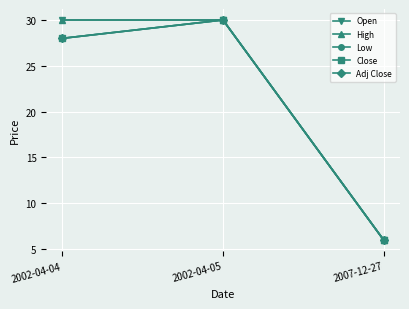

Reading right to left, list all the values displayed in this chart.

Open: 6	30	30
High: 6	30	30
Low: 6	30	28
Close: 6	30	28
Adj Close: 6	30	28